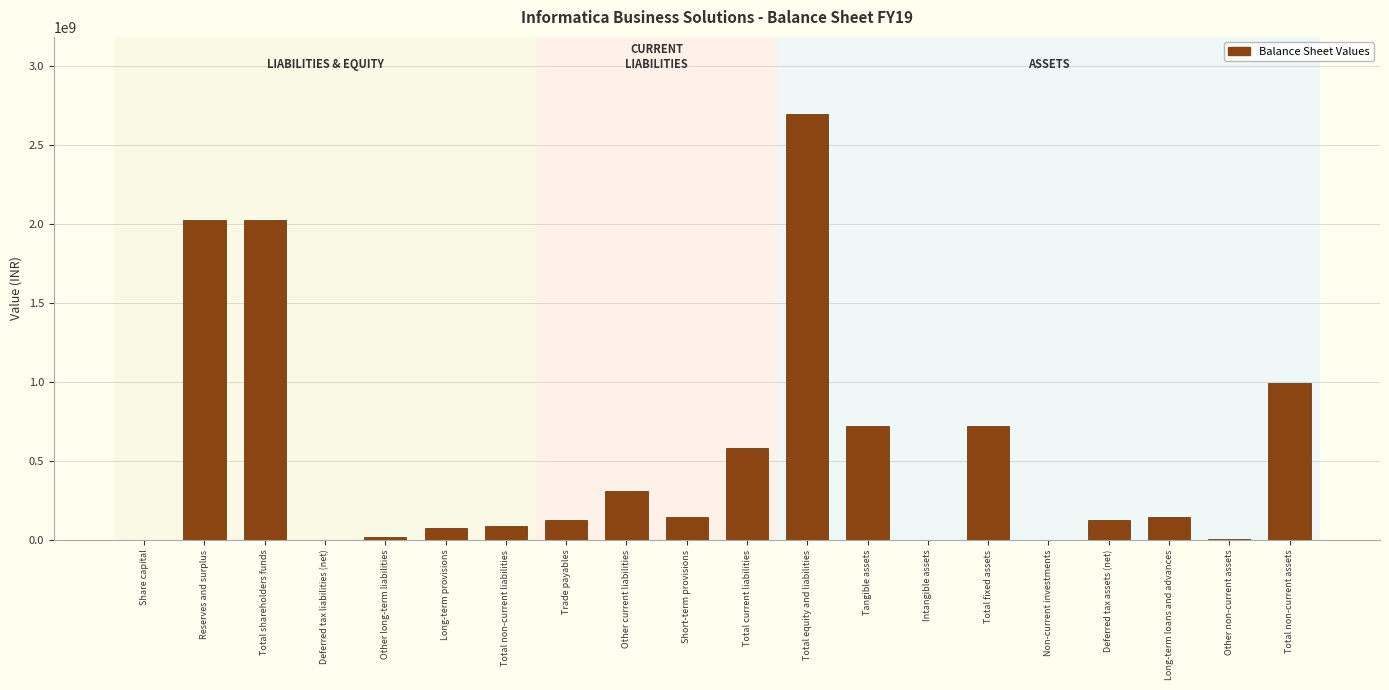

What is the sum of all values?

10804077006